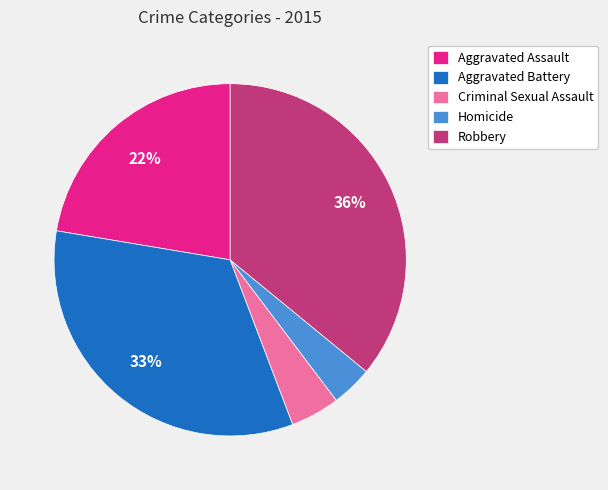

Rank the categories by value from lowest to highest.

Homicide, Criminal Sexual Assault, Aggravated Assault, Aggravated Battery, Robbery